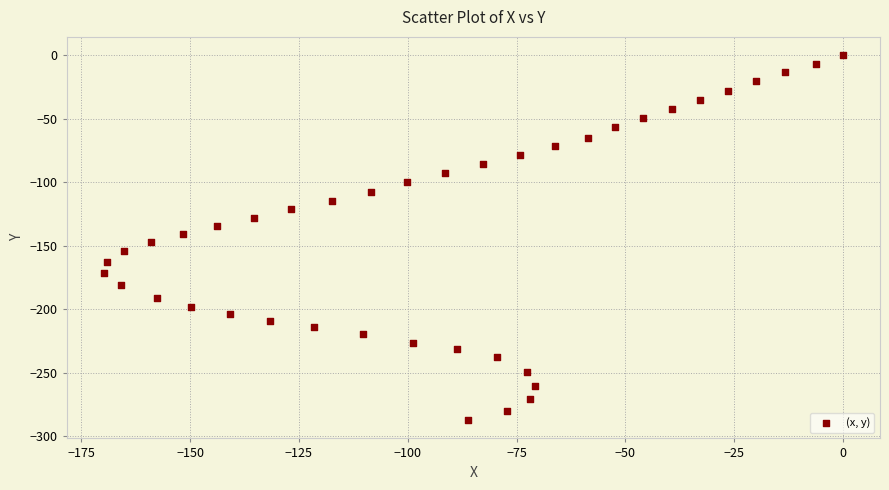

What is the range of Y values (max minus min)?

287.2